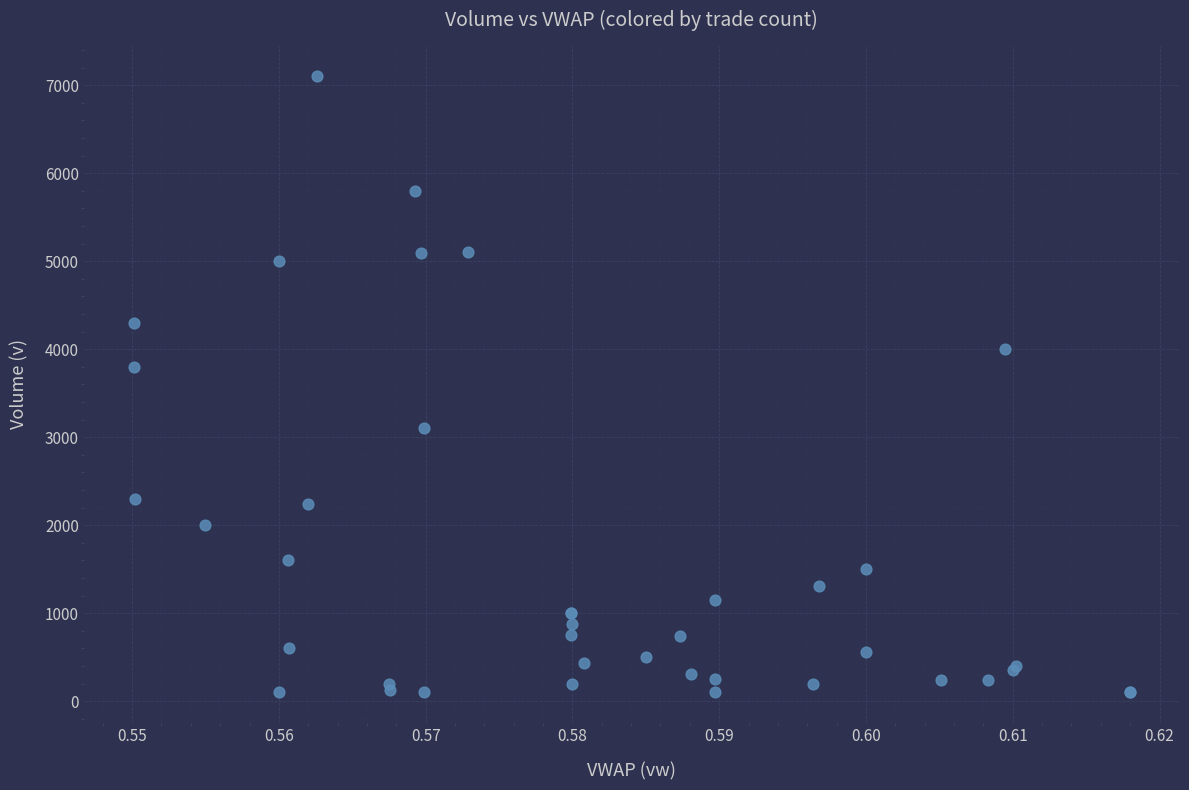

What Y value in the scatter plot is closest to 3600?

3798